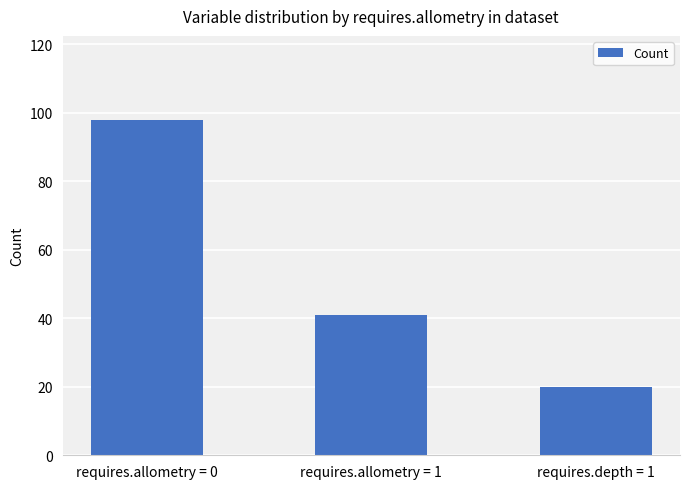

What is the label of the 2nd bar from the left?

requires.allometry = 1